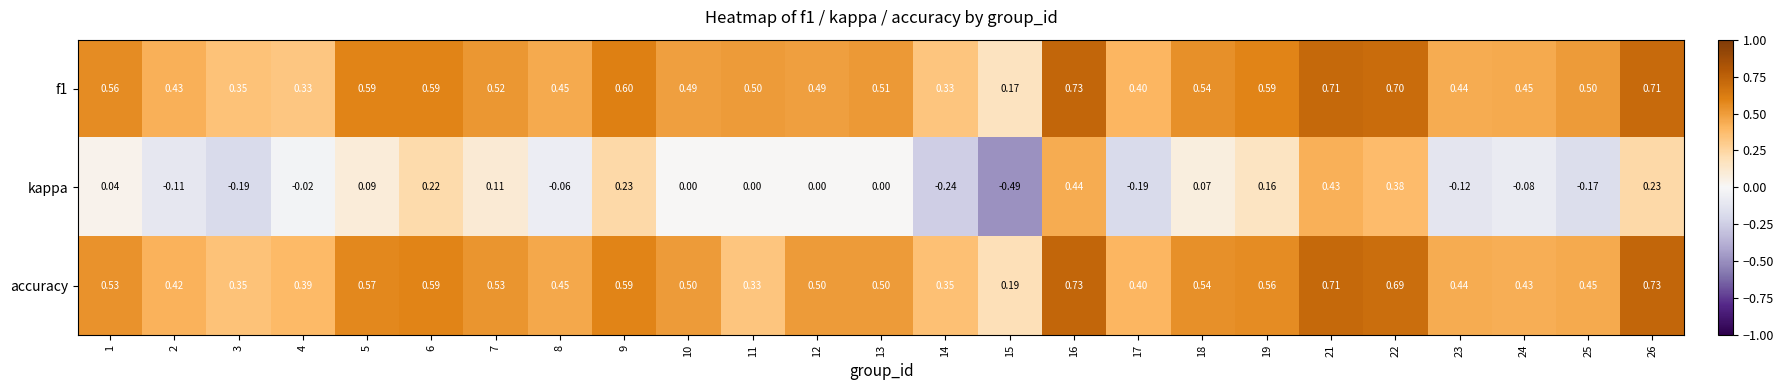

Which series has the widest spread of values?

kappa